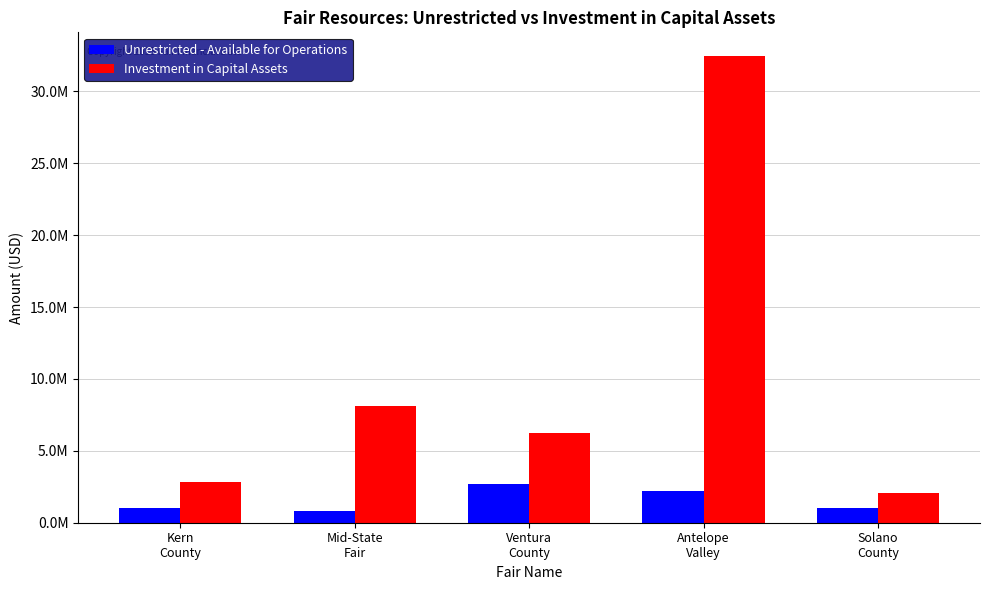

What is the difference between the highest and lowest values at Solano
County?

1018591